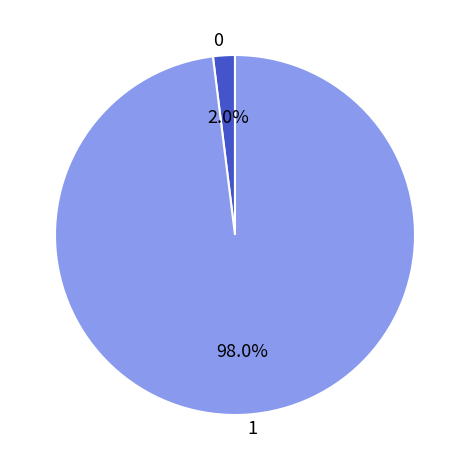

Which slice represents more than half of the pie?

1